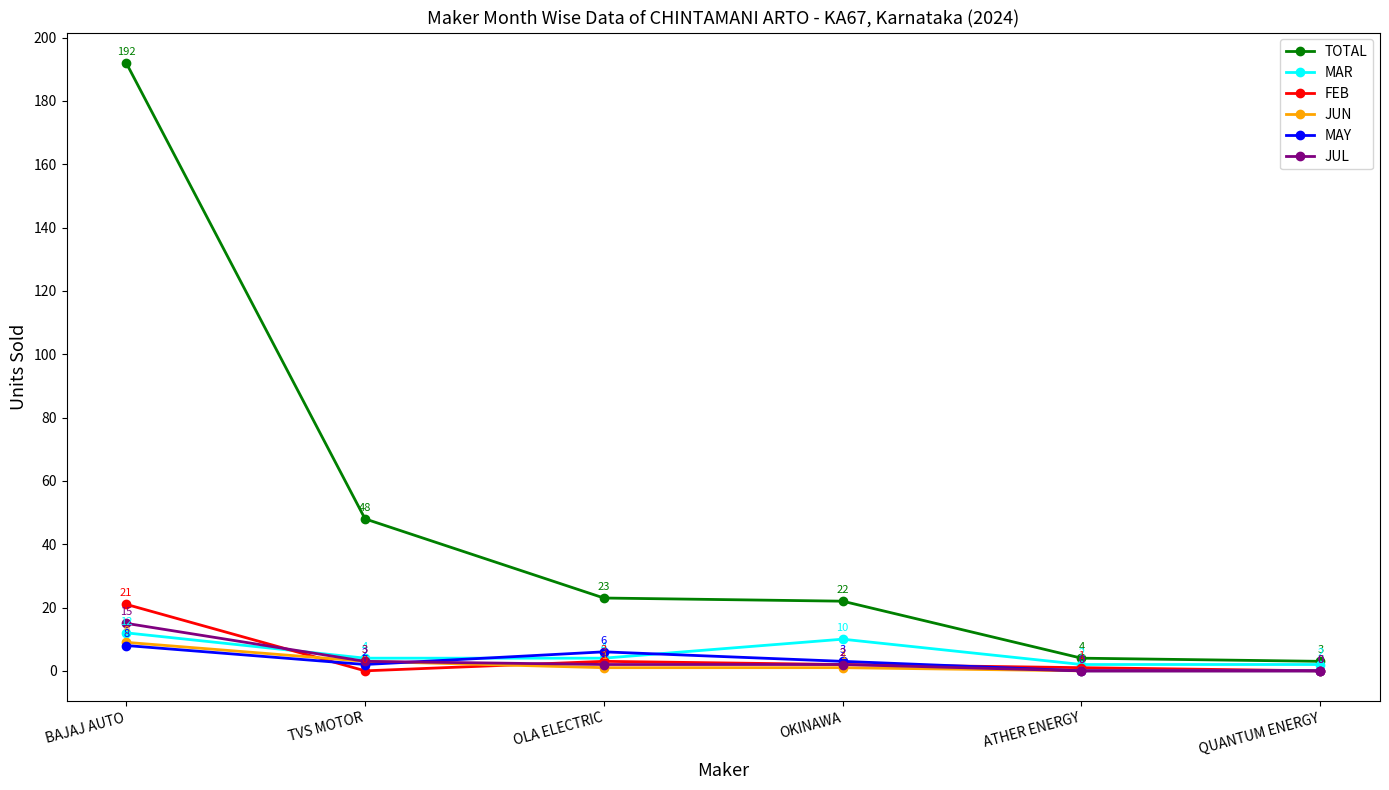

What is the average value of the MAR series?

6